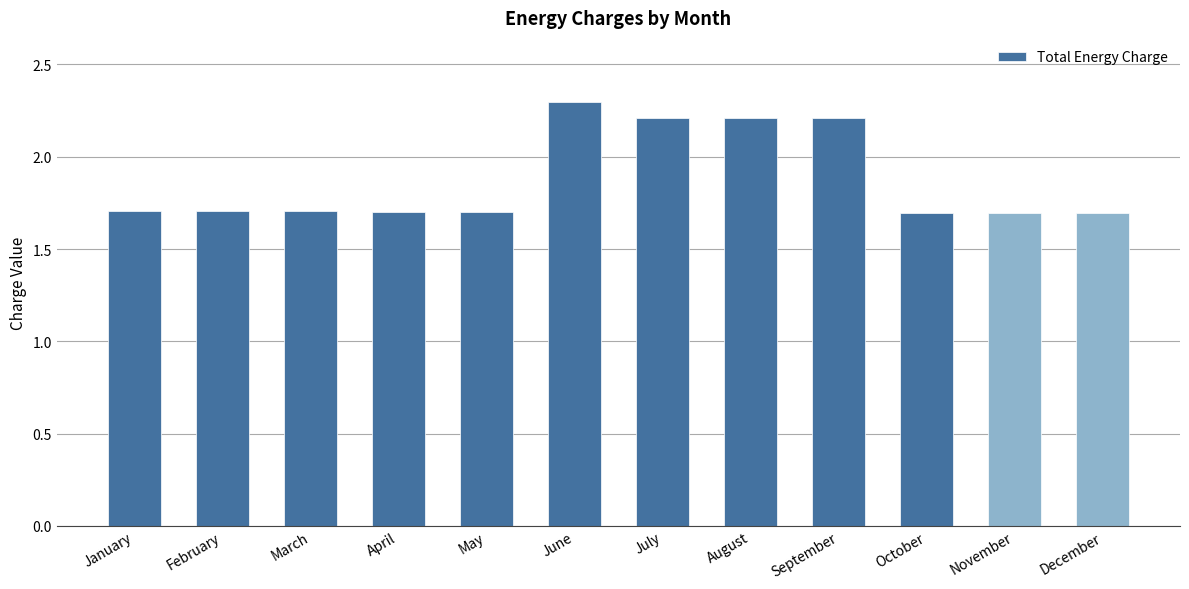

What is the maximum value shown in the chart?

2.3